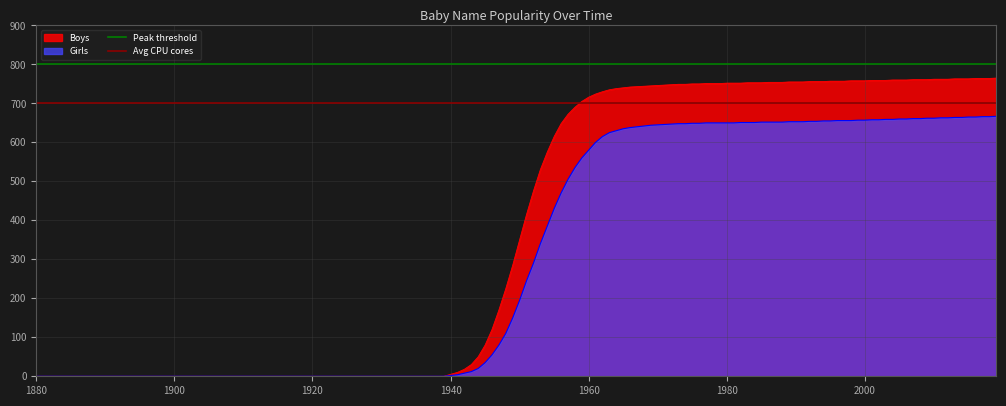

What is the maximum value for Boys?

765